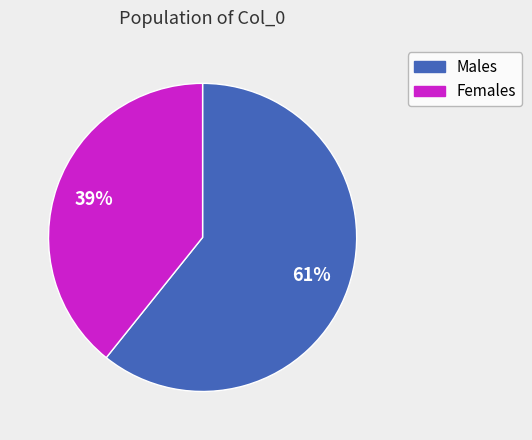

Is there any slice that represents more than half of the pie?

Yes